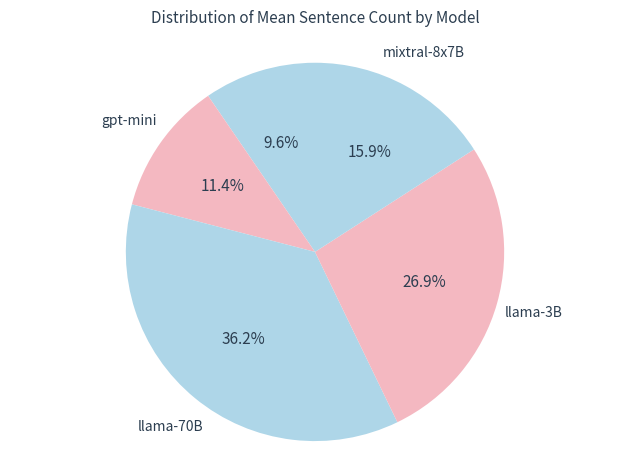

Count the number of slices in the pie.

5